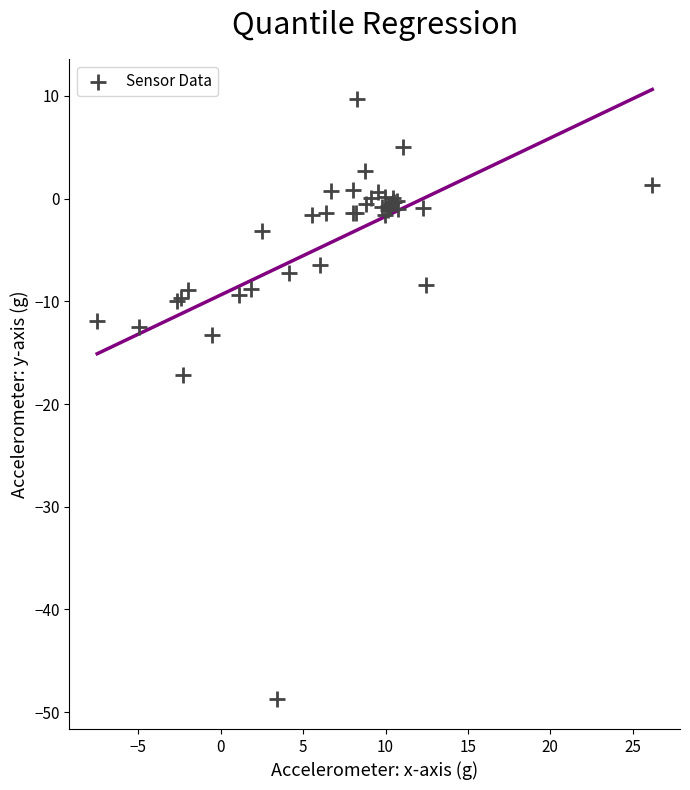

What Y value in the scatter plot is closest to -19?

-17.2